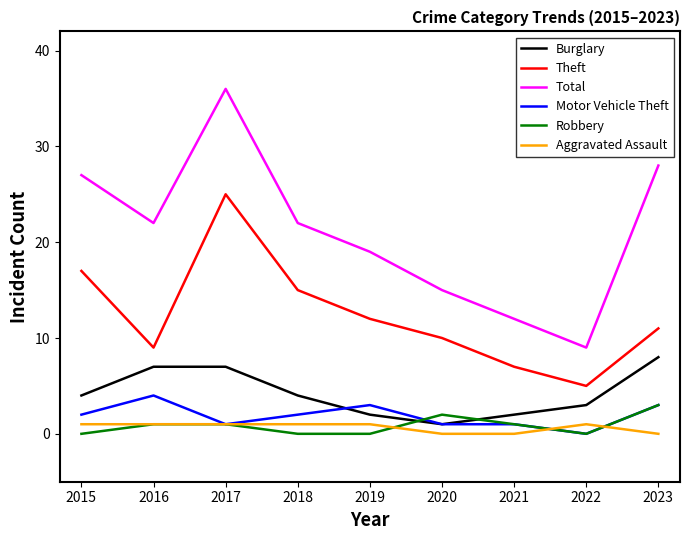

What is the sum of all Robbery values?

8